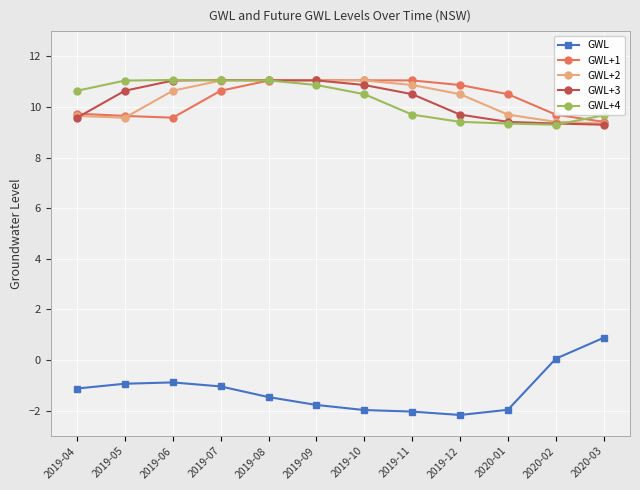

True or false: GWL+3 and GWL+2 cross at least once.

True